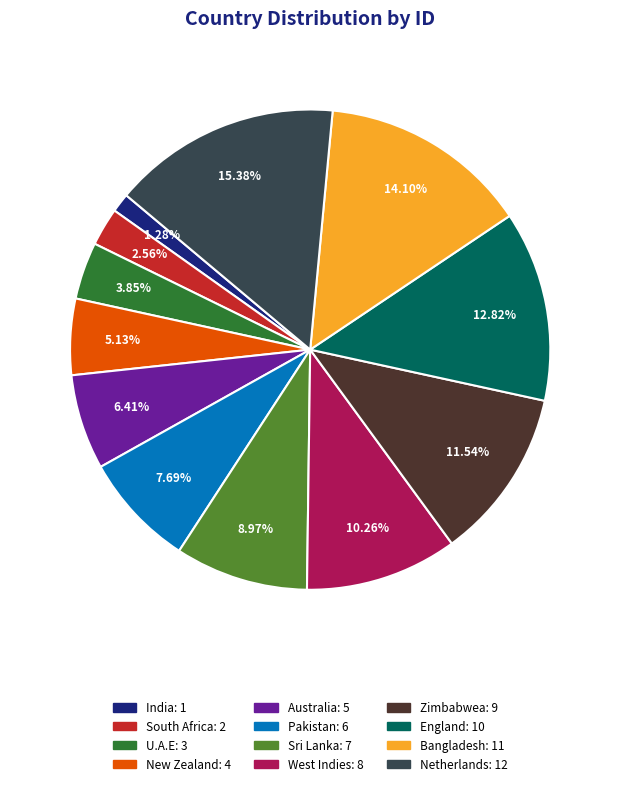

True or false: South Africa accounts for 12% of the total.

False